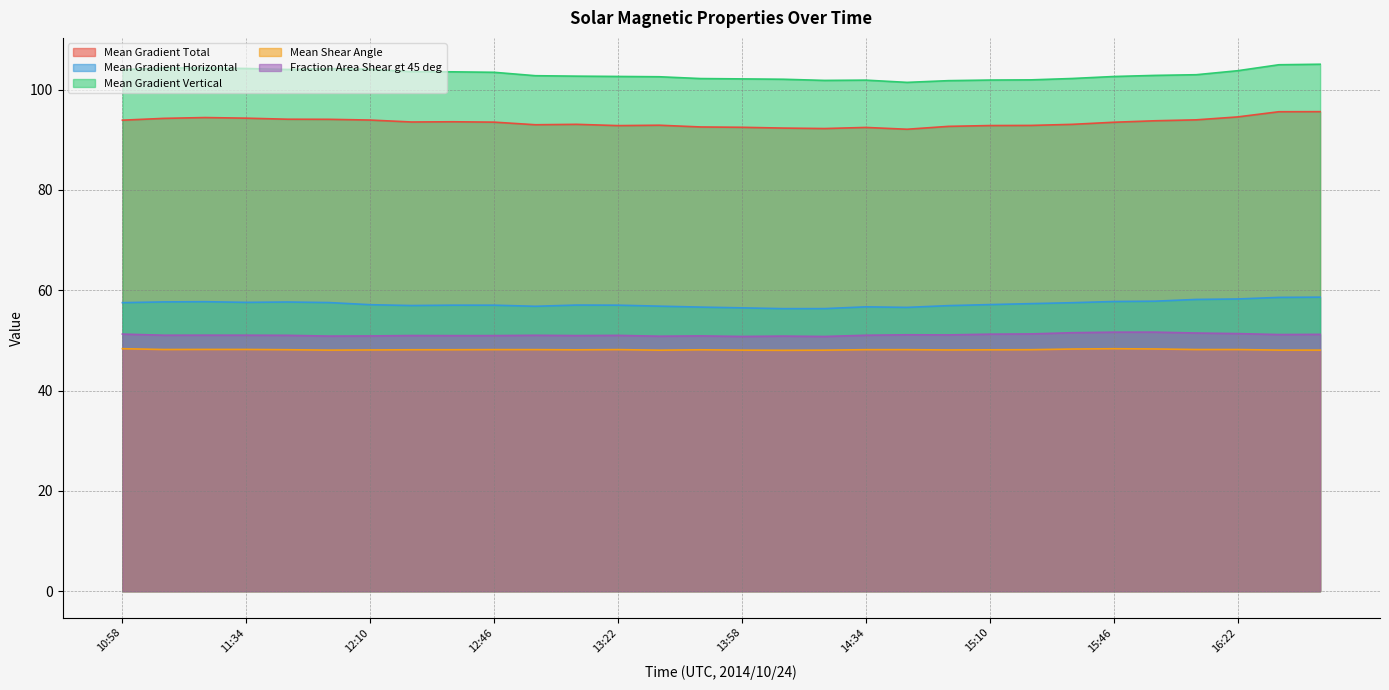

How many series are shown in this chart?

5